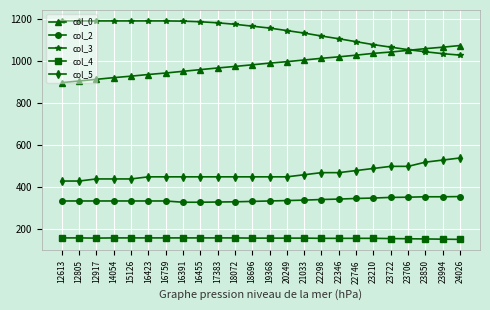

What is the value of the col_5 point at the 16th from the left?

470.0